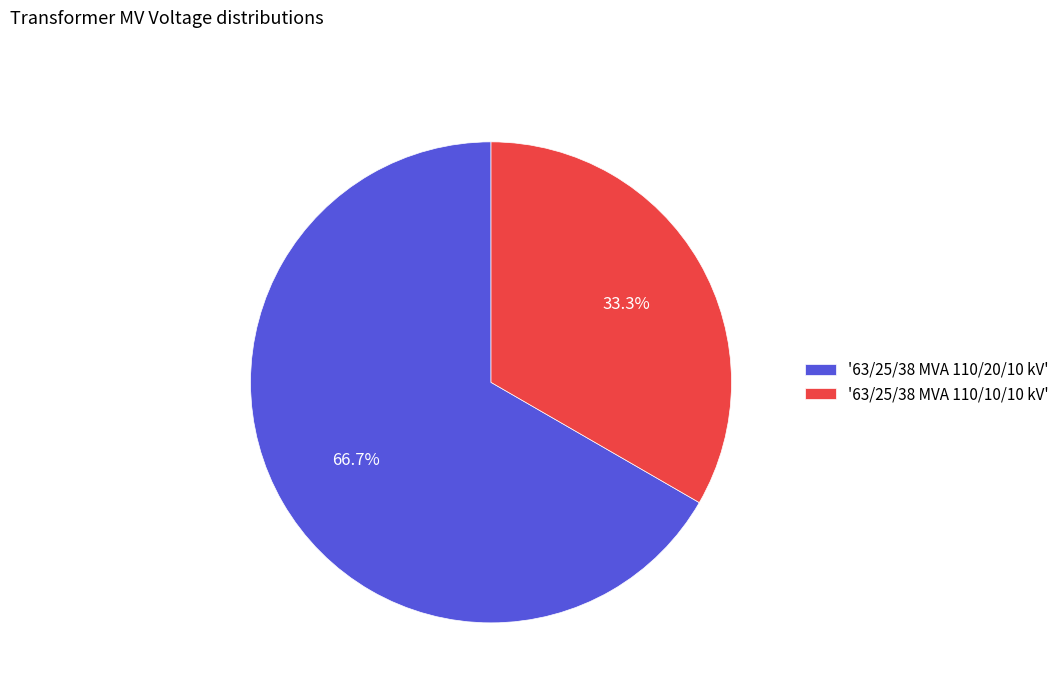

Rank the categories by value from highest to lowest.

'63/25/38 MVA 110/20/10 kV', '63/25/38 MVA 110/10/10 kV'